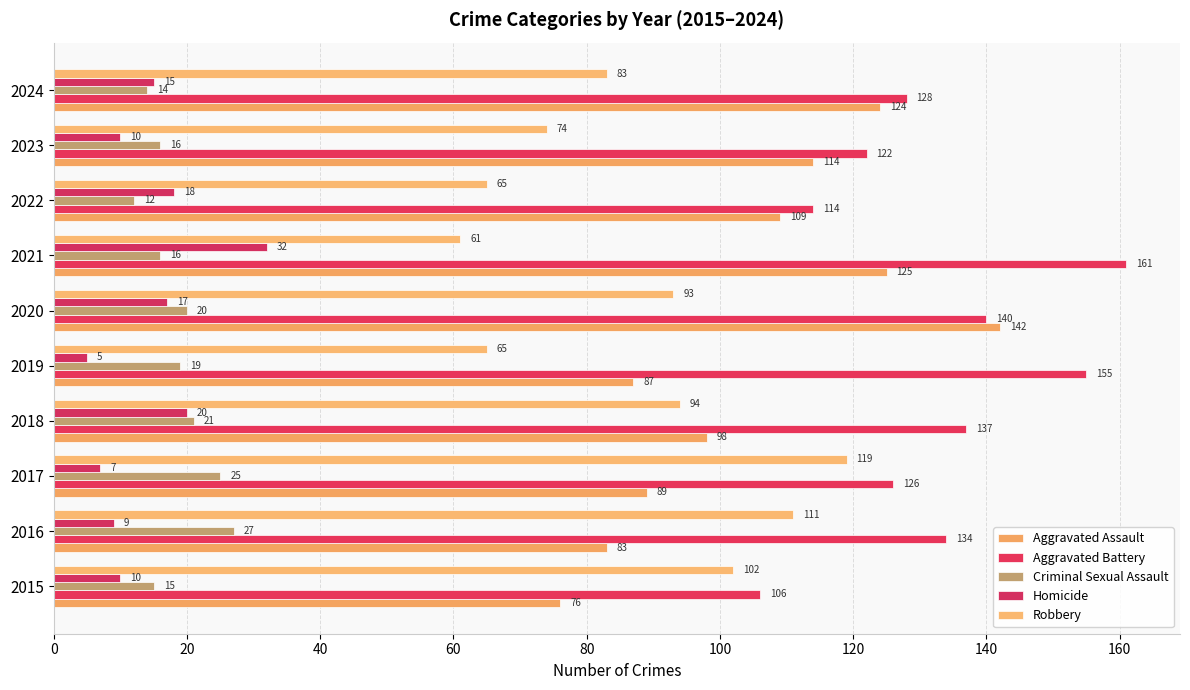

What is the smallest value displayed?

5